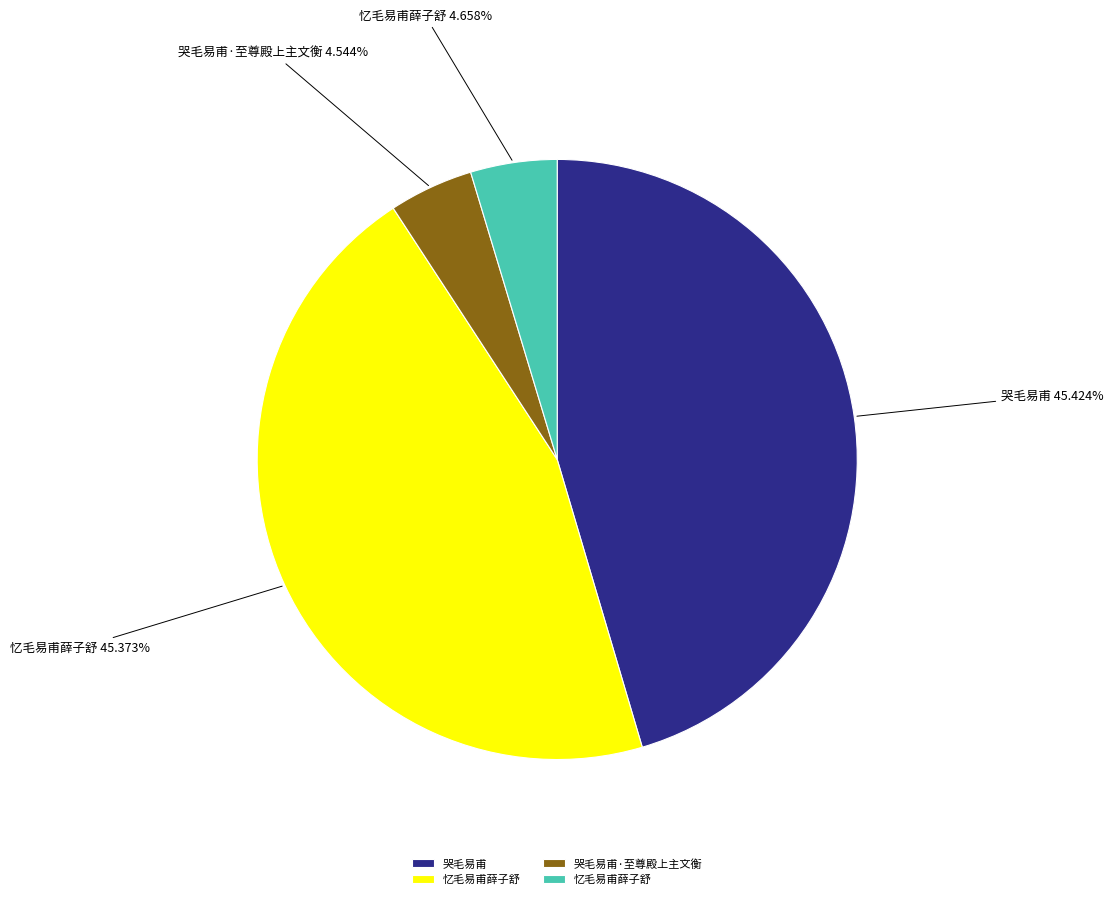

How many segments does this pie chart have?

4